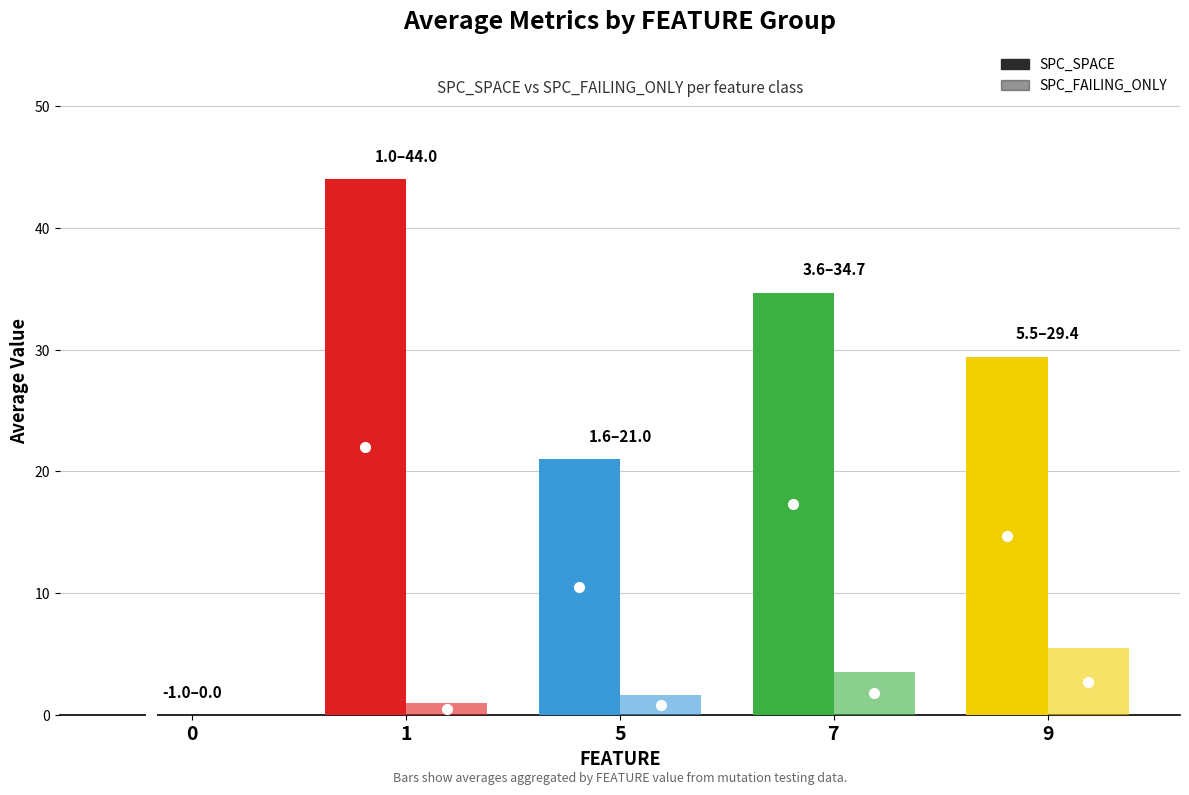

What is the difference between the highest and lowest values at 7?

31.1